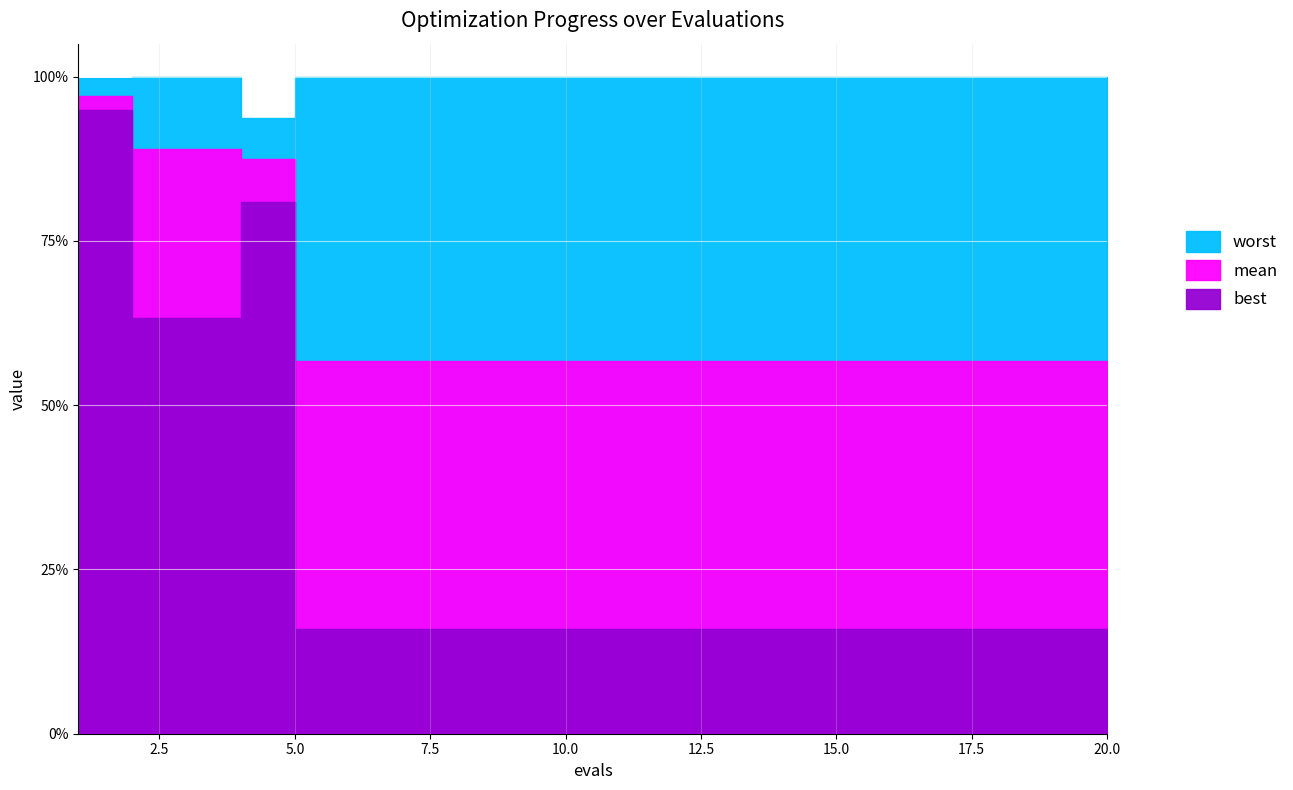

List the series in order of their peak value, highest first.

worst, mean, best